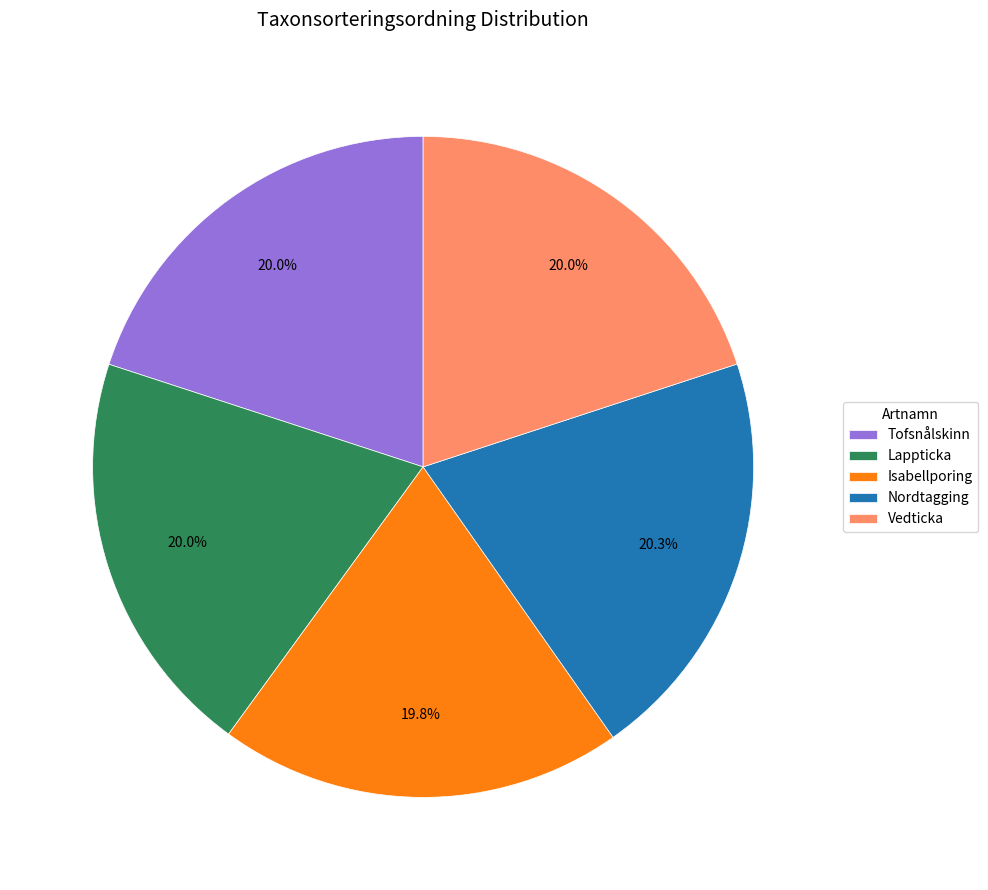

What is the total percentage of Nordtagging and Lappticka?

40.3%